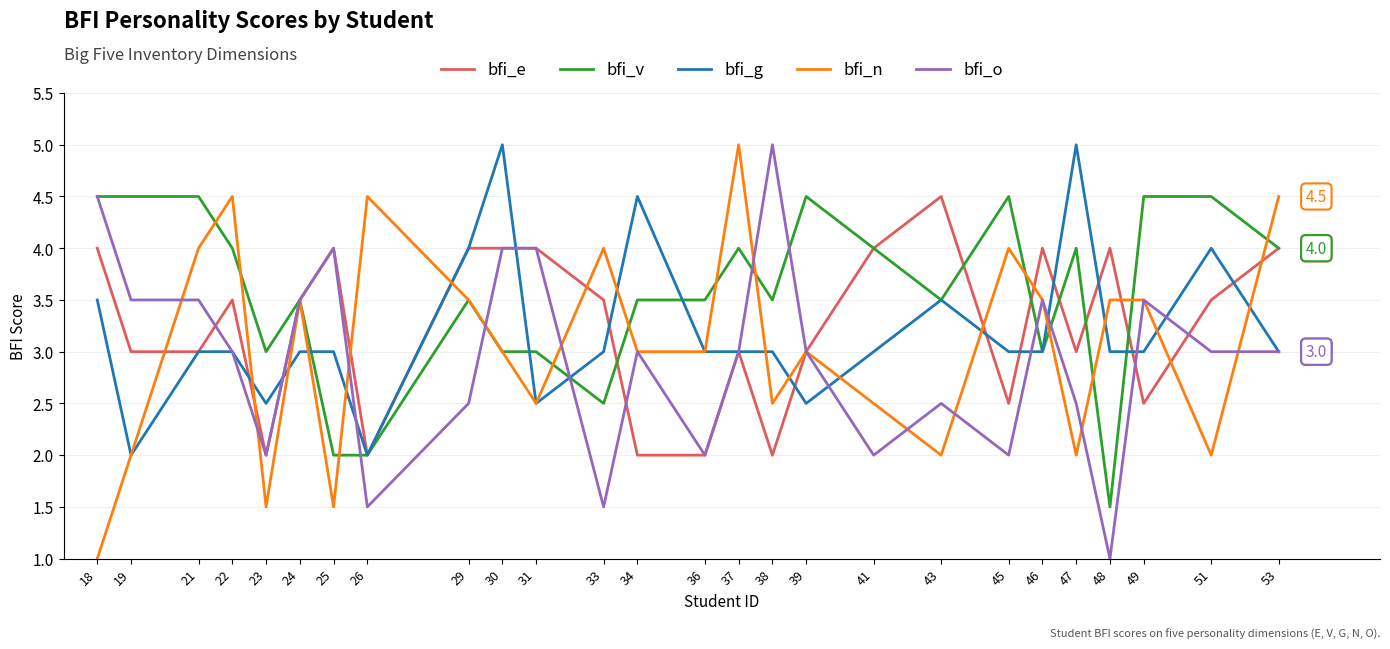

What is the maximum value for bfi_e?

4.5